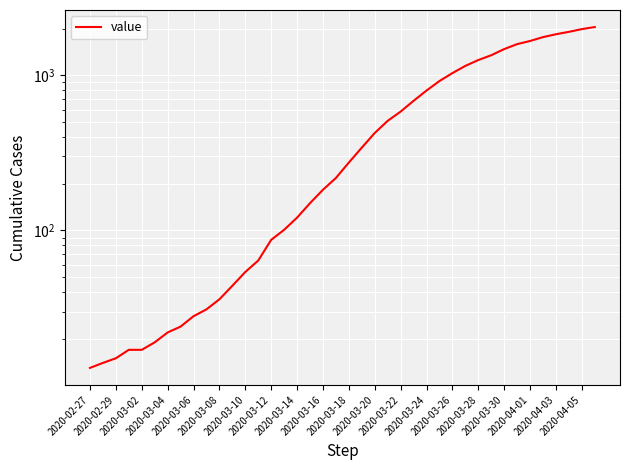

What is the change in value from 2020-03-12 to 23?

+485